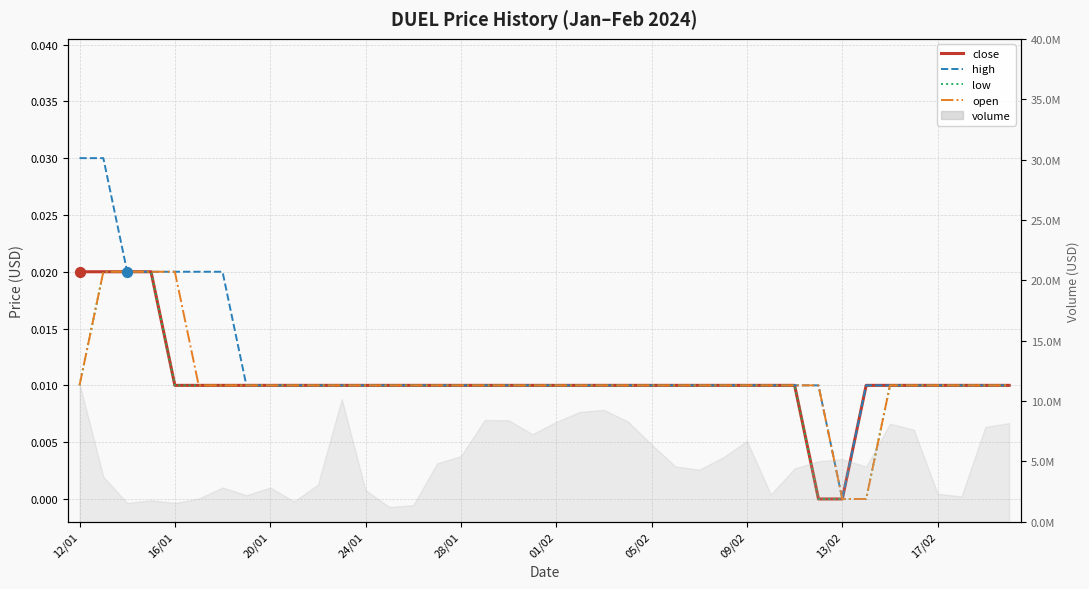

Is the value of close at 35 greater than the value of high at 18?

No